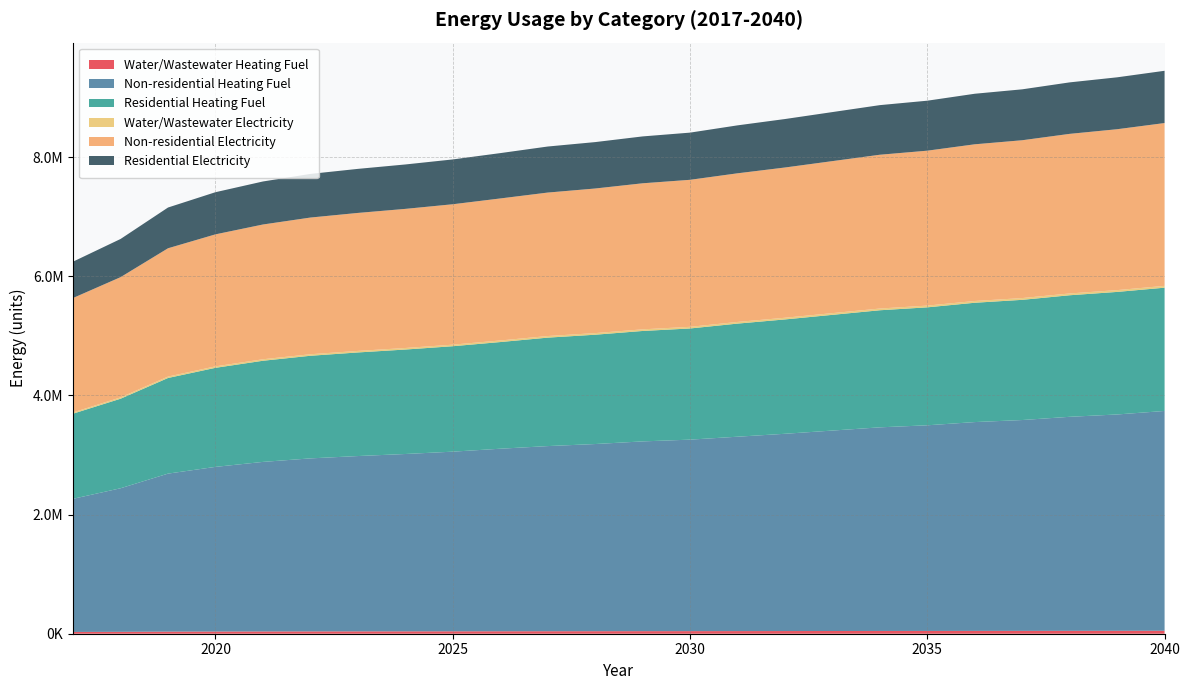

Reading left to right, what are all the values shown in this chart?

Water/Wastewater Heating Fuel: 29805.2	32197.5	35502.4	37059.2	38242.6	39058.2	39555.7	40006.0	40523.6	41248.1	41880.5	42434.3	43068.9	43489.1	44180.5	44871.3	45623.1	46365.2	46835.0	47548.6	47973.1	48664.3	49184.7	49923.5
Non-residential Heating Fuel: 2235164.6	2409681.1	2652065.1	2763561.8	2845972.4	2904144.5	2942926.0	2976859.7	3015641.2	3064118.0	3107747.1	3141680.9	3185310.0	3214396.0	3262872.9	3311349.7	3364674.1	3417998.6	3451932.4	3505256.9	3539190.6	3592515.1	3631296.6	3689468.7
Residential Heating Fuel: 1429291.0	1502969.2	1605300.0	1662859.5	1697872.8	1722588.0	1739064.9	1753482.1	1769958.9	1790555.0	1820501.1	1835009.2	1853662.6	1866098.1	1898649.3	1919505.2	1942446.6	1965388.0	1979987.1	2002928.6	2017527.6	2040469.1	2057153.8	2069212.4
Water/Wastewater Electricity: 21145.8	22264.1	23802.3	24533.2	25094.2	25476.9	25701.8	25908.5	26146.5	26493.9	26793.6	27066.1	27366.6	27565.1	27890.1	28214.4	28566.0	28911.3	29129.5	29457.1	29647.3	29961.2	30200.5	30533.8
Non-residential Electricity: 1920868.8	2018368.0	2153783.5	2216074.7	2262116.0	2294615.7	2316282.2	2335240.4	2356906.8	2383989.9	2408364.7	2427322.9	2451697.7	2467947.6	2495030.7	2522113.8	2551905.2	2581696.6	2600654.8	2630446.2	2649404.4	2679195.8	2700862.3	2733362.0
Residential Electricity: 610037.4	641001.6	684007.4	707474.9	722173.4	732548.9	739465.8	745518.2	752435.1	761081.3	772867.4	778951.2	786773.3	791988.1	804827.9	813564.2	823174.1	832783.9	838899.3	848509.2	854624.6	864234.5	871223.5	877162.1